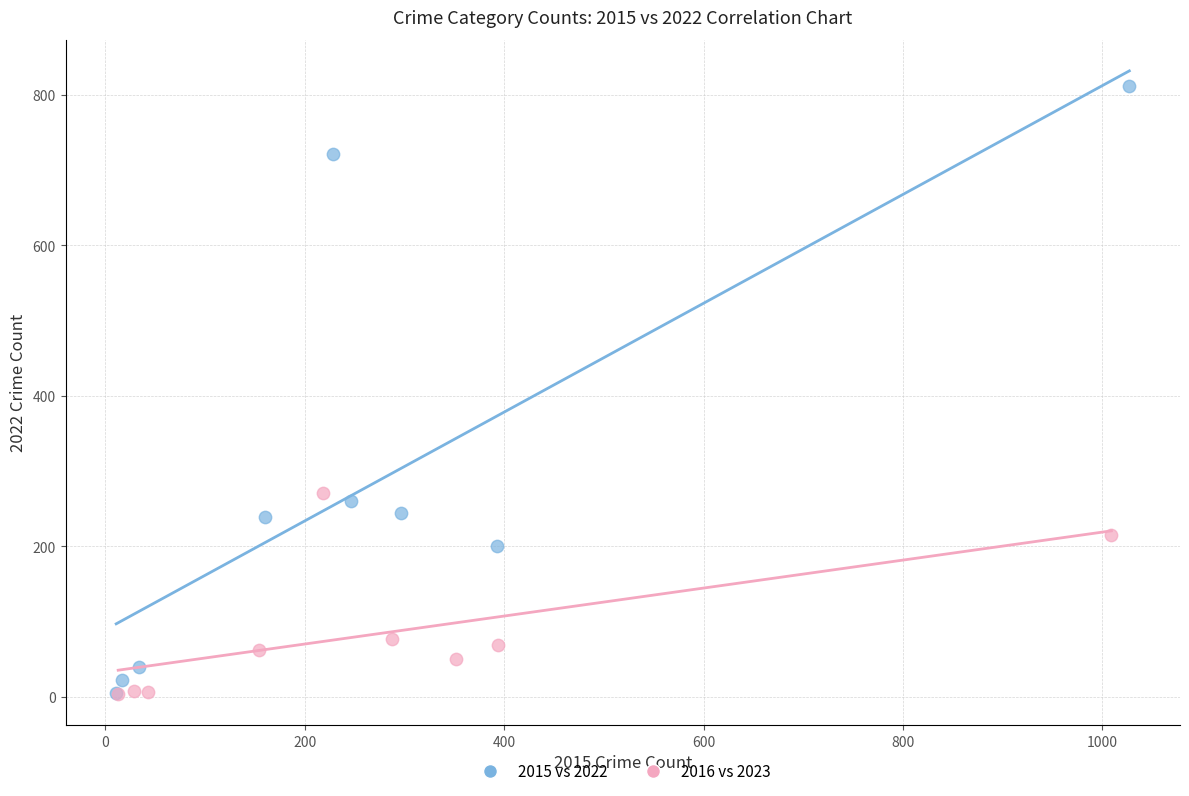

Which series has the largest Y range (max minus min)?

2015 vs 2022